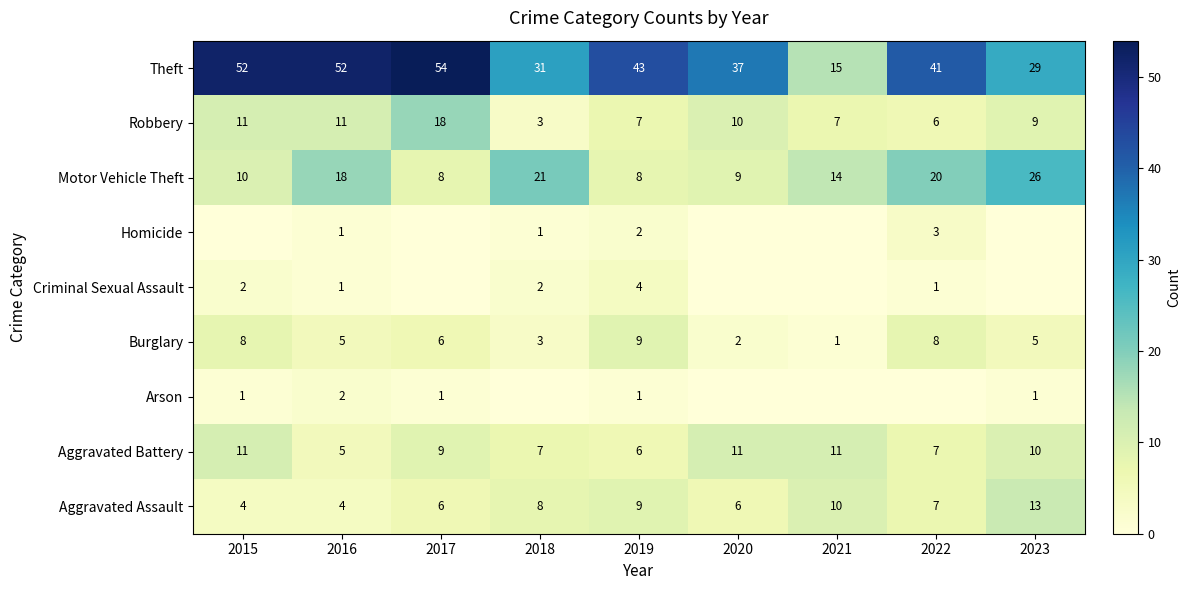

Is the value of Aggravated Assault at 2019 greater than the value of Arson at 2018?

Yes